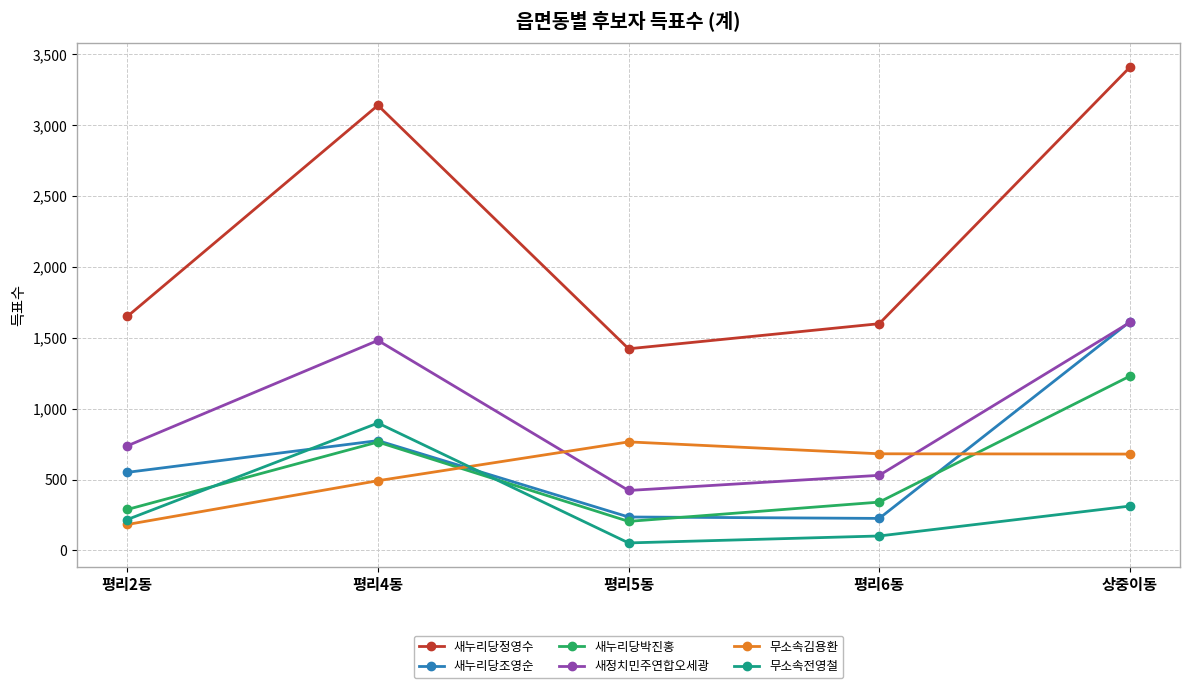

Is this an area chart (filled region under the line)?

No